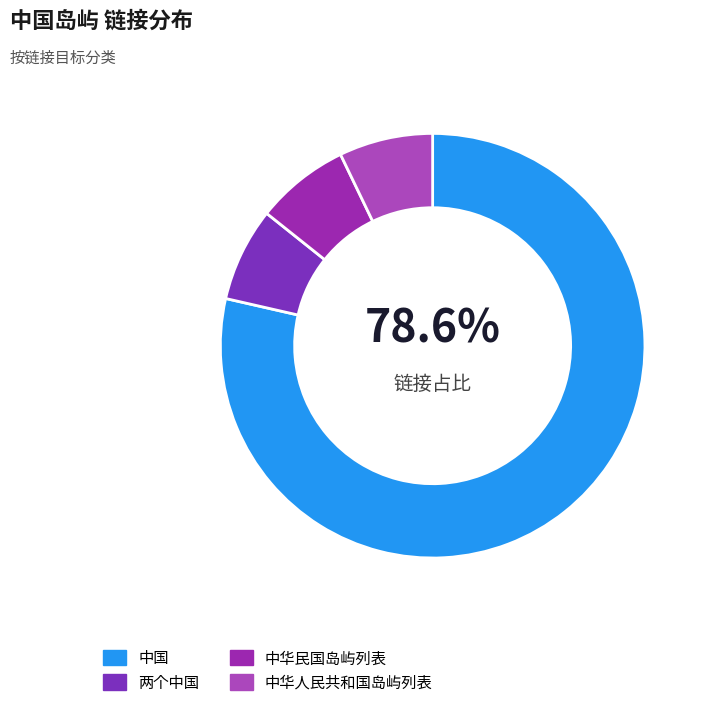

How much of the chart is everything except 两个中国?

92.9%